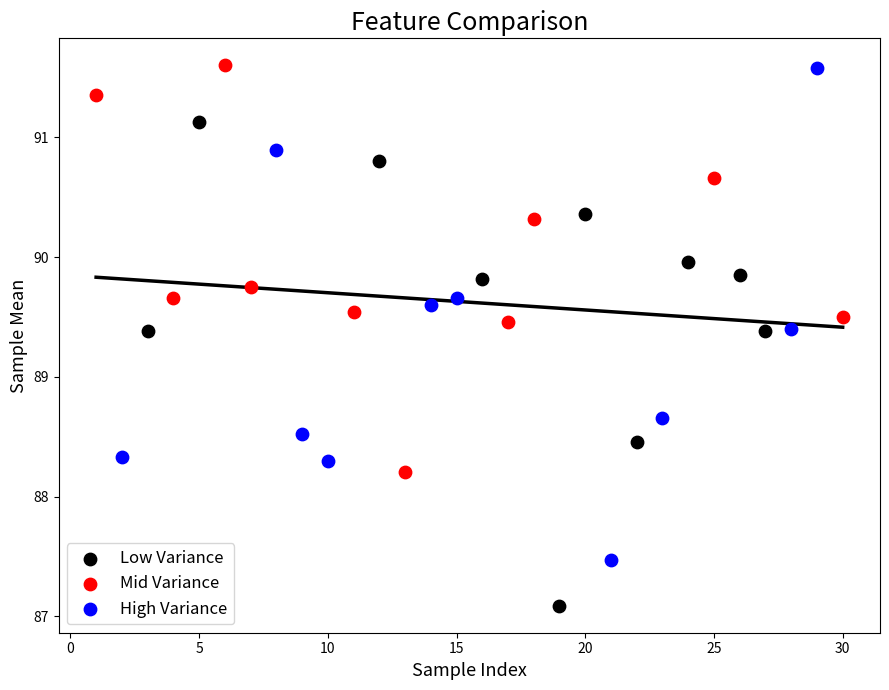

What are all the series names shown in the legend?

Low Variance, Mid Variance, High Variance